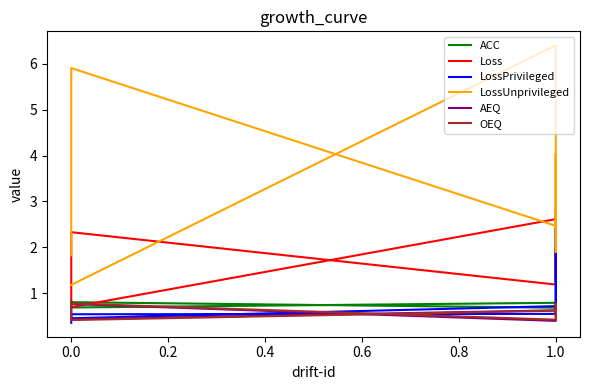

At 1.0, list the series in order from smallest to largest.

LossPrivileged, OEQ, AEQ, ACC, Loss, LossUnprivileged